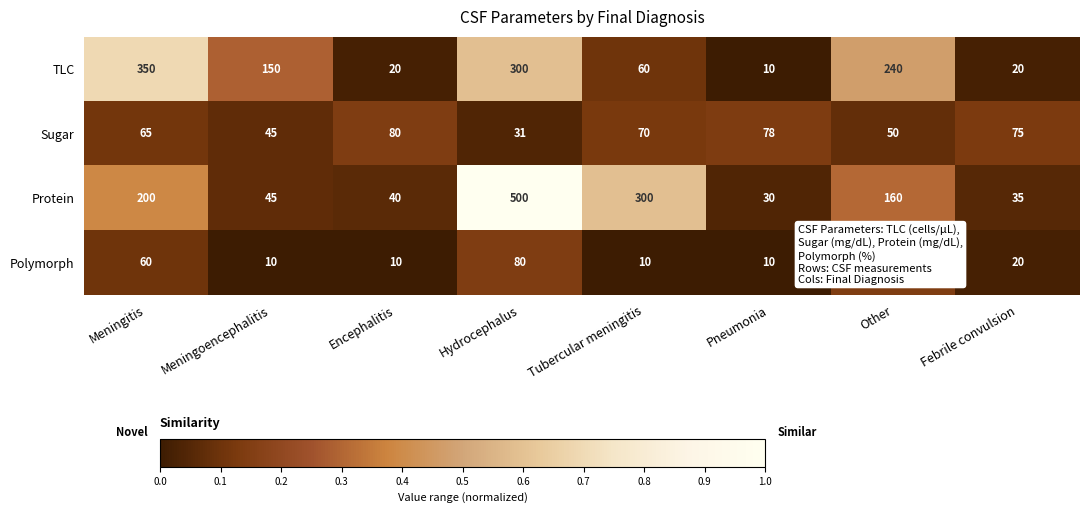

Between Meningitis and Encephalitis, which series saw the biggest shift?

TLC